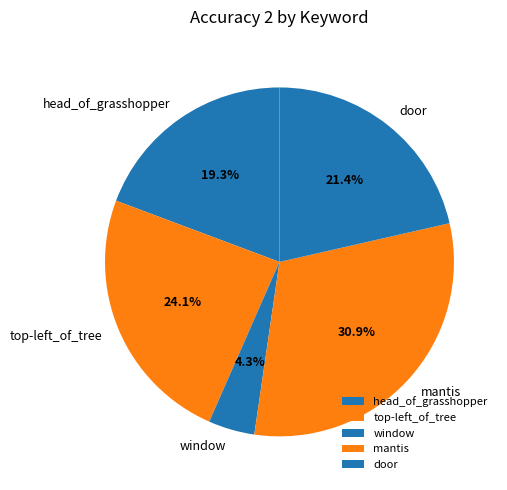

What percentage do door and window together represent?

25.7%